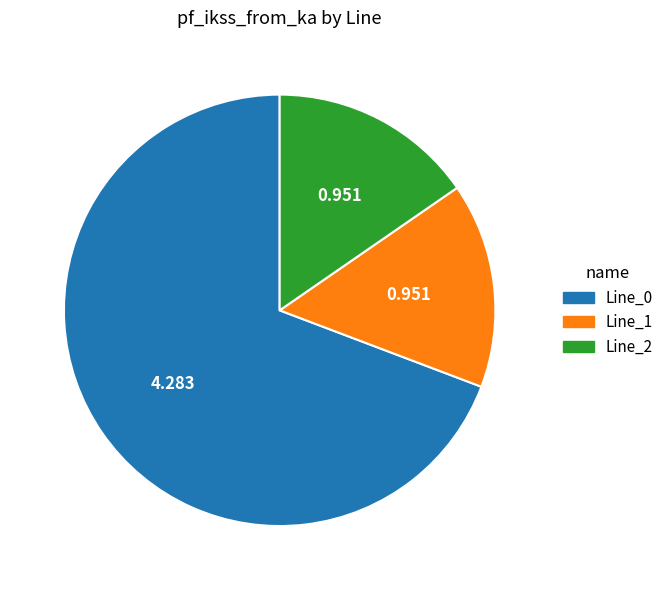

Does any single category account for the majority?

Yes